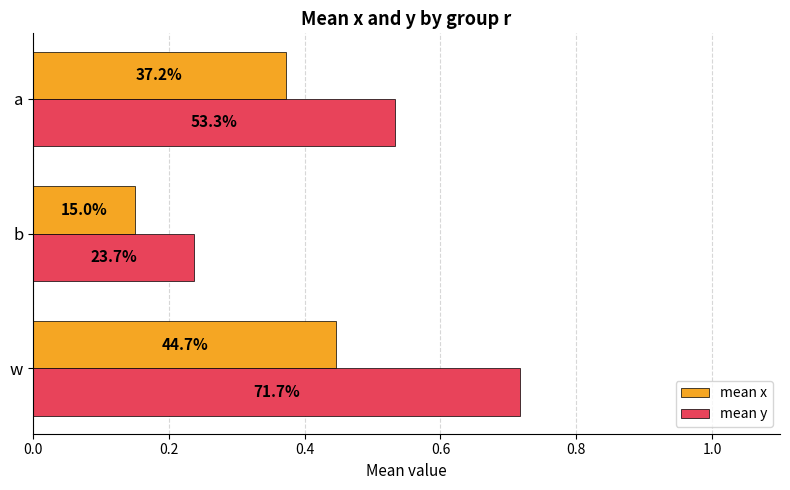

Rank the series by their maximum value, from highest to lowest.

mean y, mean x